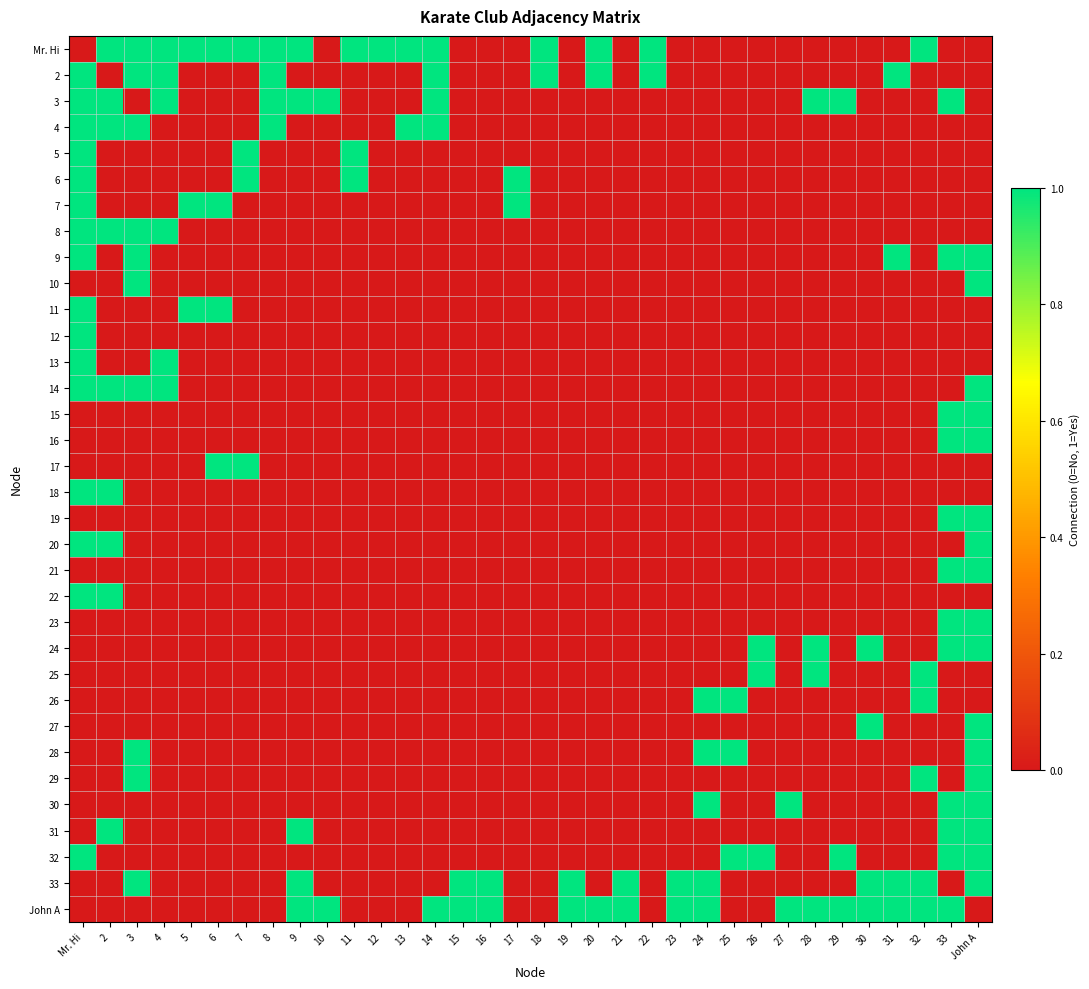

The value of Mr. Hi at 9 is 1. True or false?

True